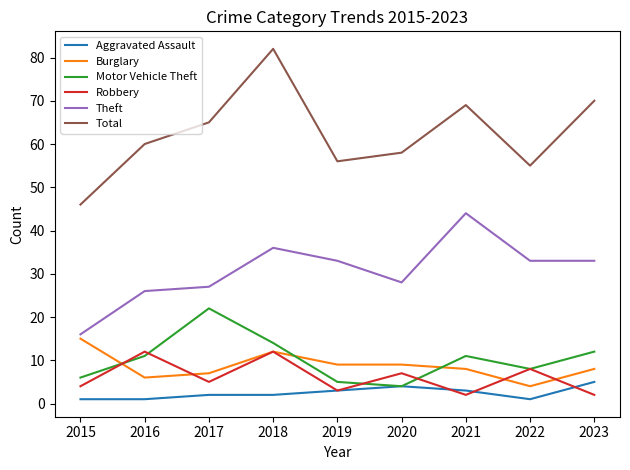

Between 2017 and 2021, which series saw the biggest shift?

Theft